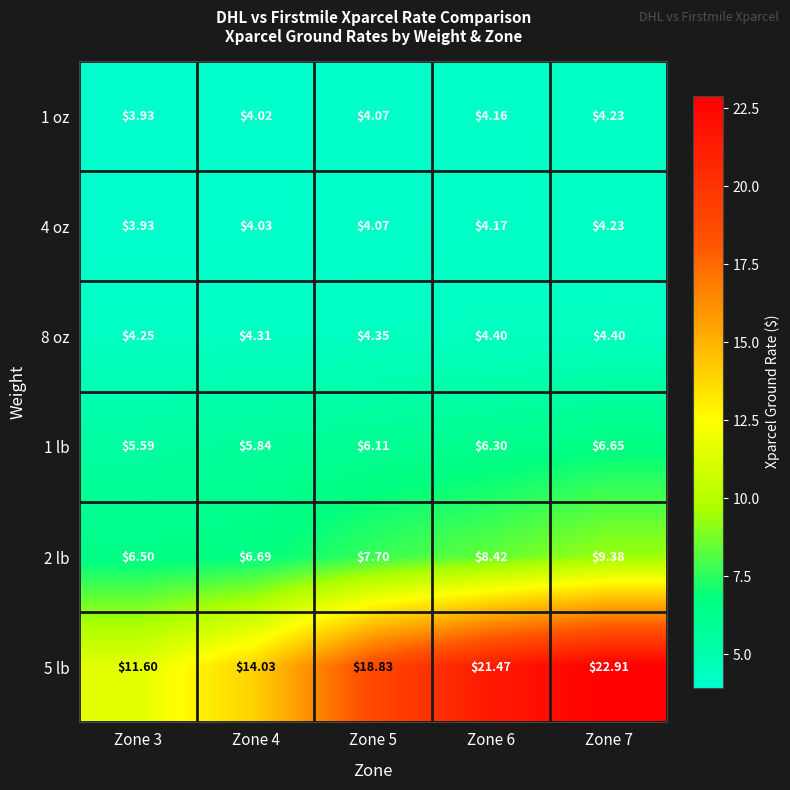

Is the value of 1 oz at Zone 6 greater than the value of 8 oz at Zone 4?

No